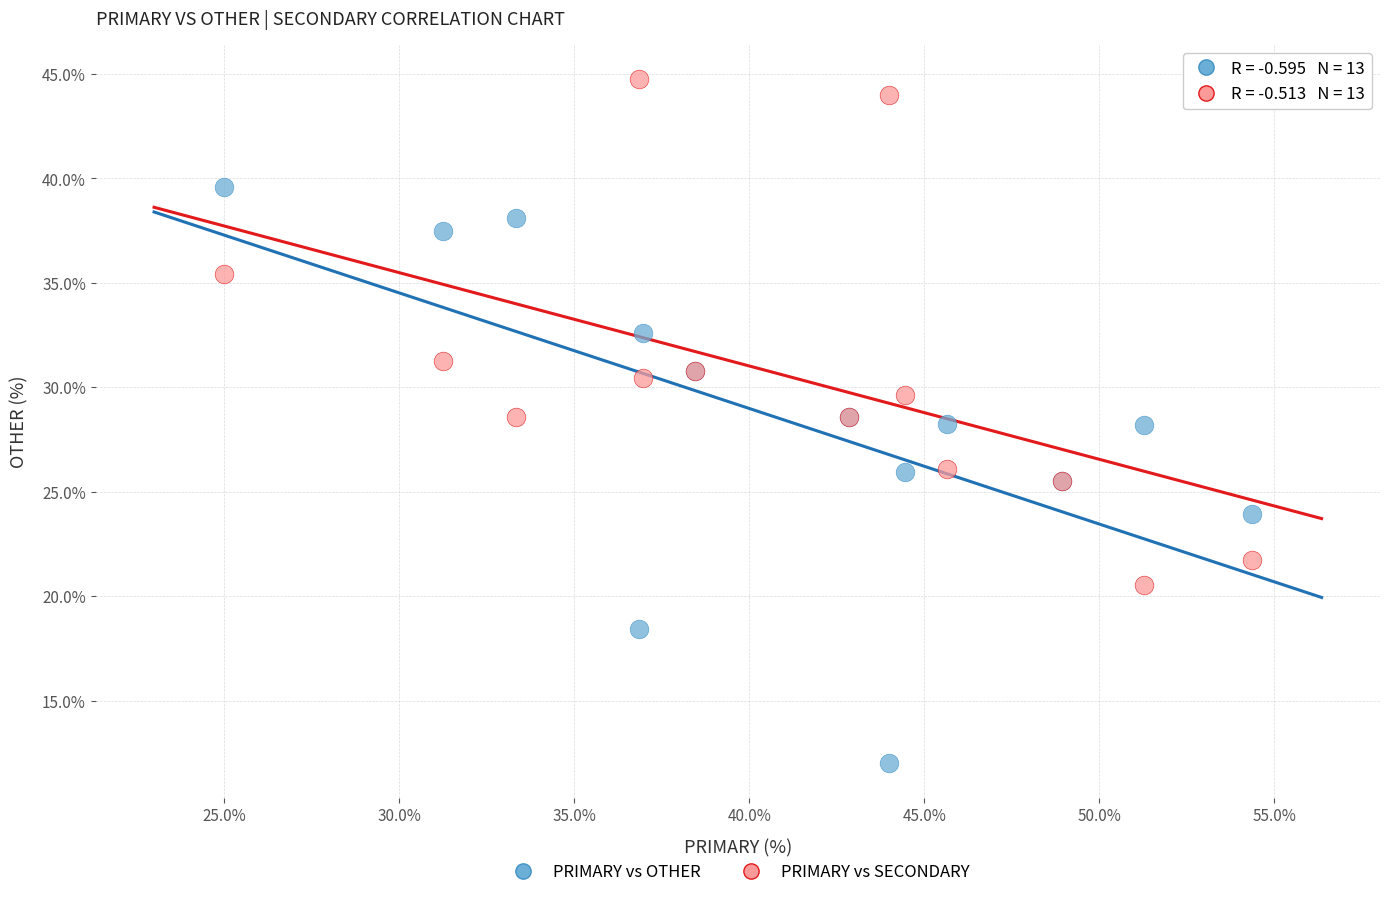

Which series contains the lowest Y value?

PRIMARY vs OTHER